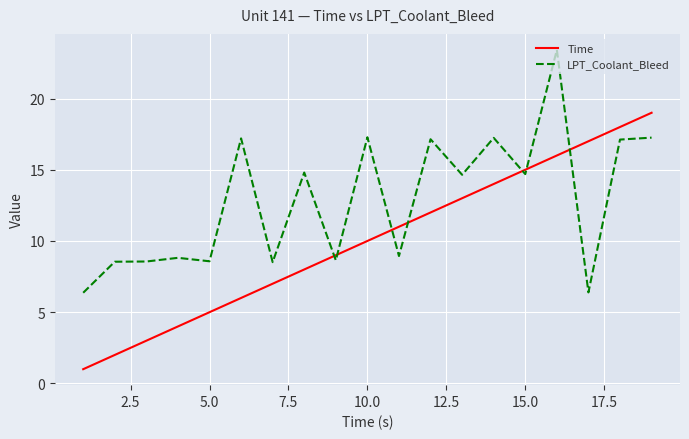

Which series ends up on top after the final intersection of LPT_Coolant_Bleed and Time?

Time